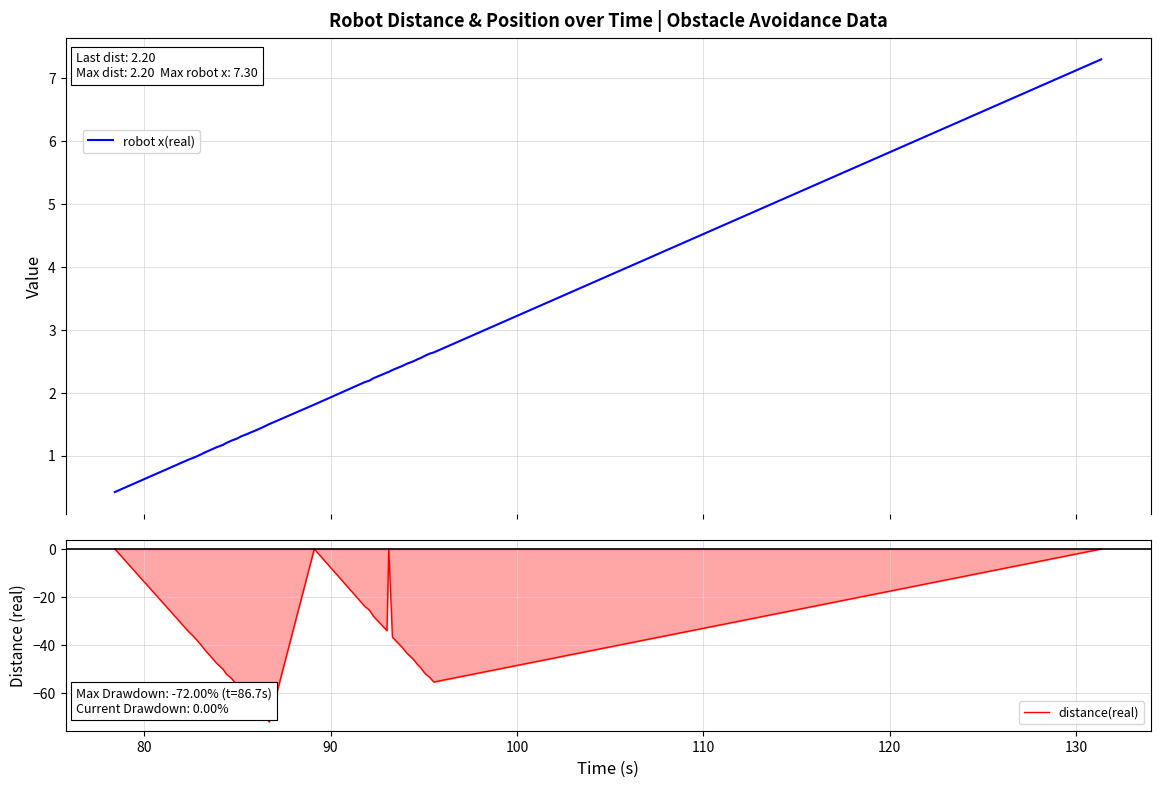

Reading left to right, extract all data points from this chart.

robot x(real): 0.4	0.9	0.9	1.0	1.0	1.0	1.1	1.1	1.1	1.2	1.2	1.2	1.3	1.3	1.3	1.4	1.4	1.4	1.4	1.5	1.8	2.2	2.2	2.2	2.2	2.3	2.3	2.3	2.4	2.4	2.4	2.5	2.5	2.5	2.5	2.5	2.6	2.6	2.6	7.3
distance(real): 0.0	-32.0	-34.7	-36.0	-38.0	-40.0	-42.0	-44.7	-47.3	-50.0	-52.0	-54.0	-56.7	-58.7	-61.3	-62.7	-64.0	-66.0	-68.7	-72.0	0.0	-24.0	-25.3	-28.0	-29.3	-31.3	-34.0	0.0	-36.7	-38.7	-40.7	-43.3	-45.3	-46.7	-48.0	-49.3	-52.0	-53.3	-55.3	0.0